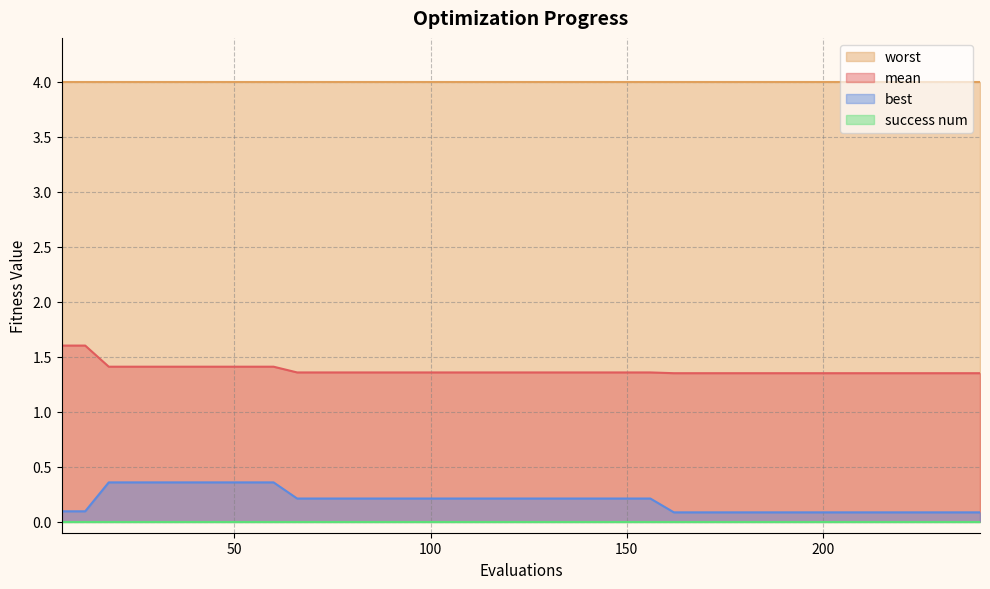

How many lines are shown in the chart?

4